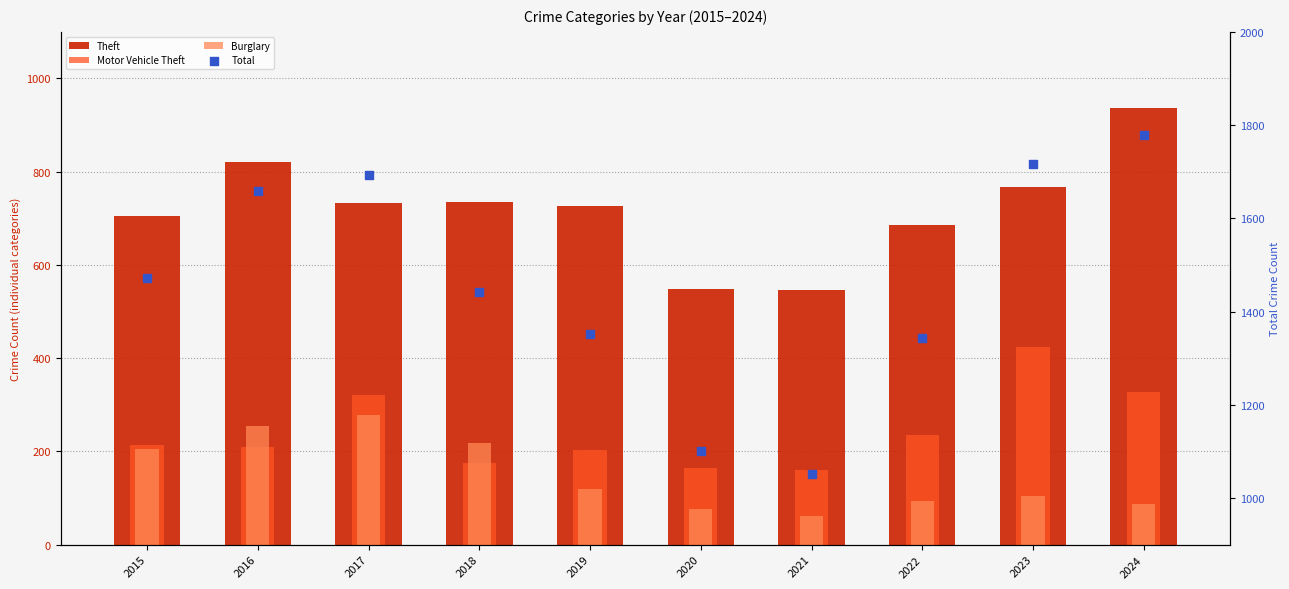

Which series reaches the minimum Y coordinate?

Burglary